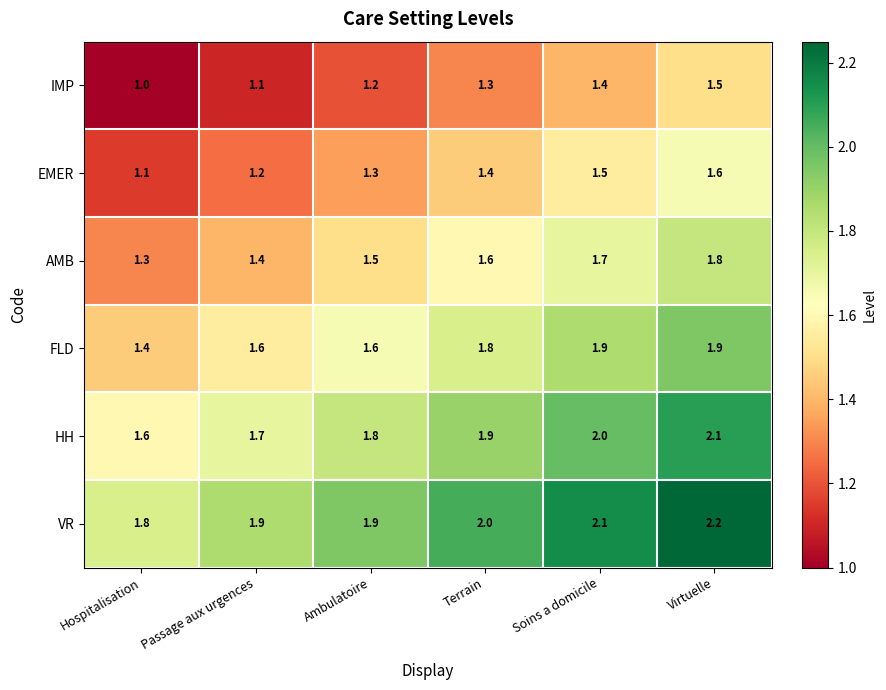

How many series are shown in this chart?

6